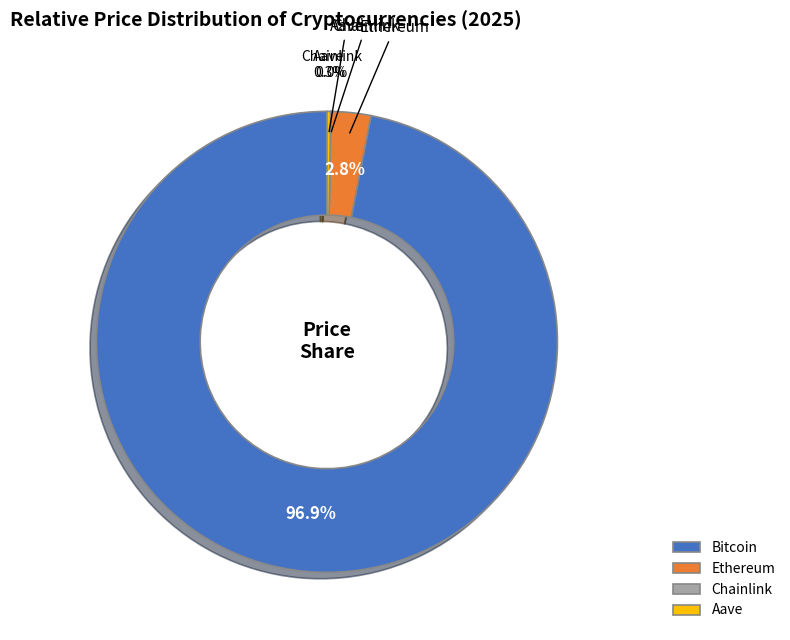

Which category has the biggest portion of the pie?

Bitcoin